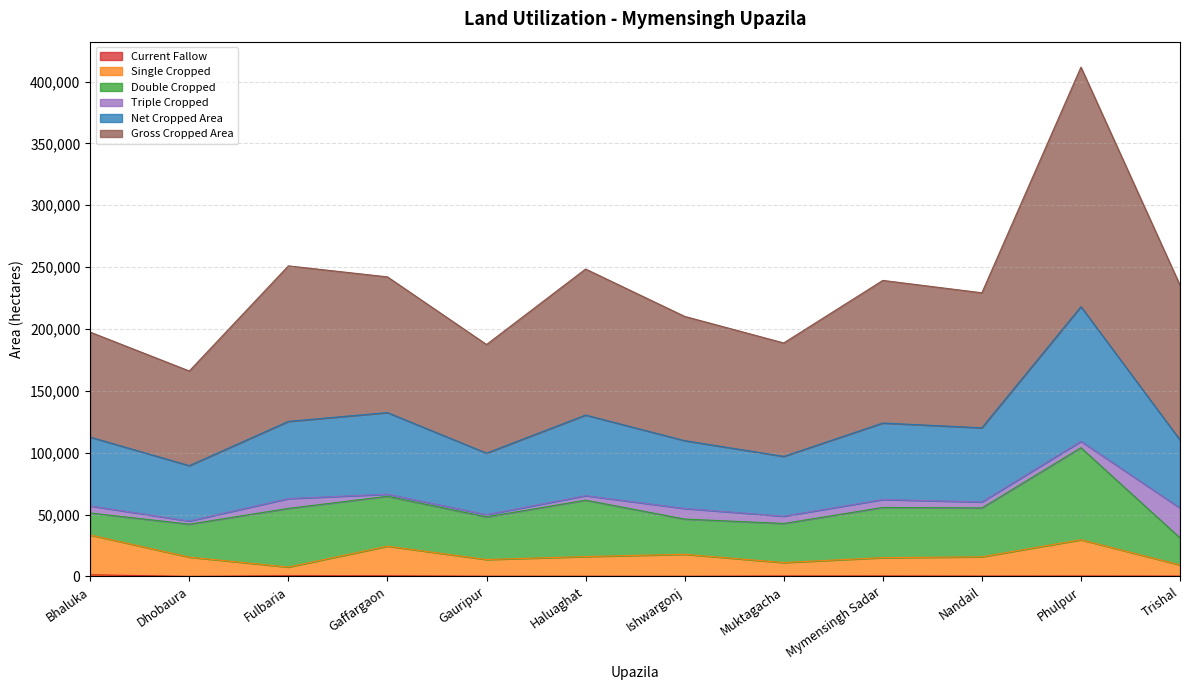

Where is the first local minimum for Gross Cropped Area?

Dhobaura